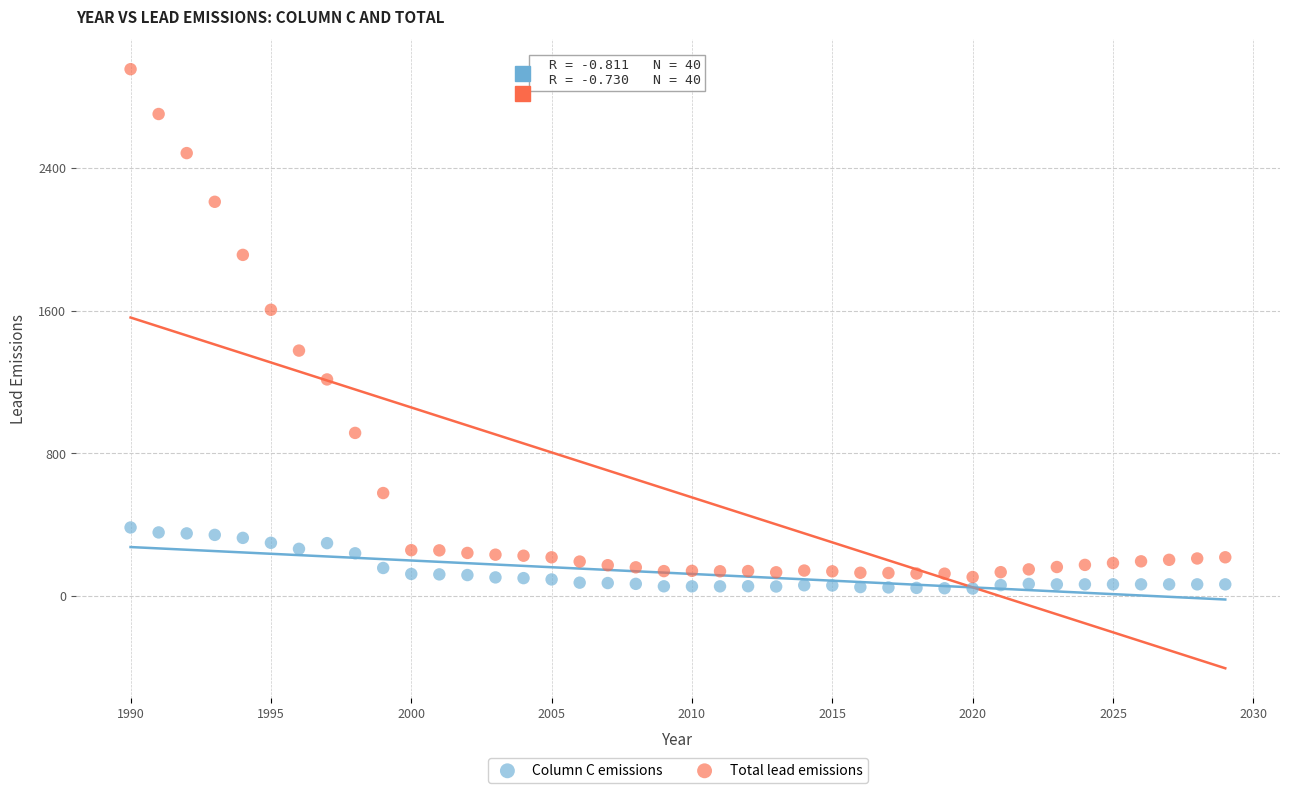

In the Total lead emissions series, what Y value is closest to 1529?

1604.6